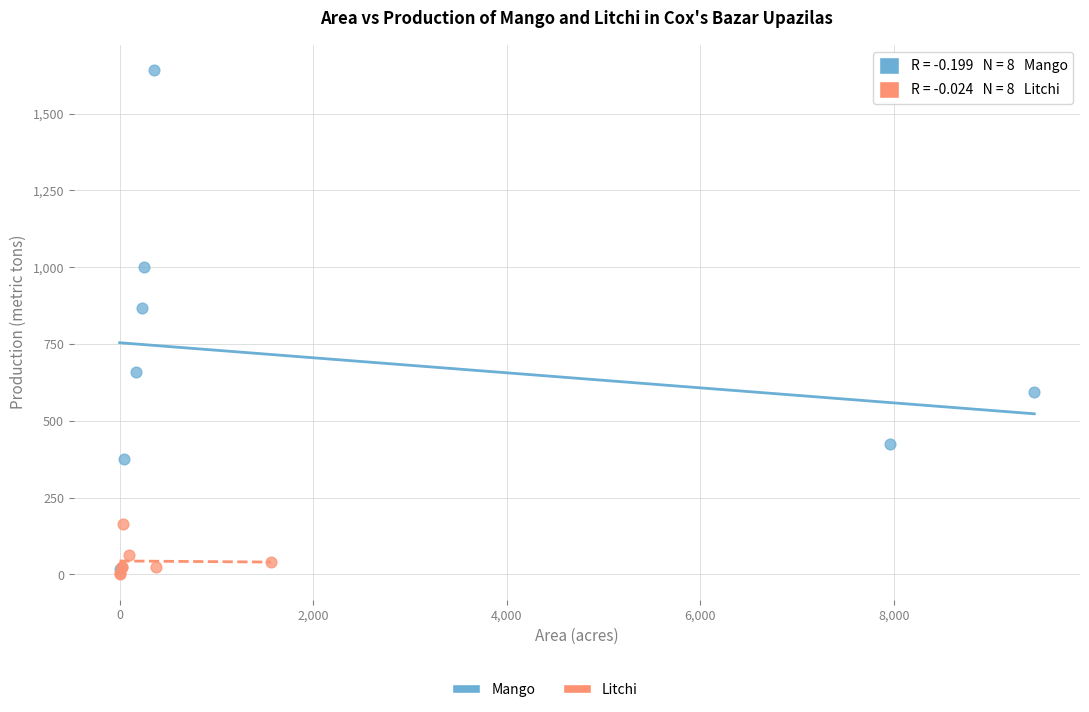

Which series has the largest Y range (max minus min)?

Mango